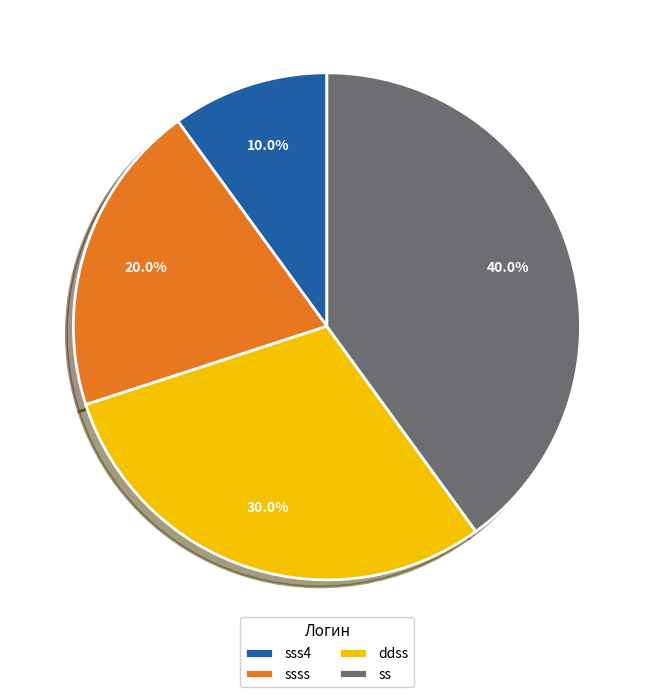

Is there any slice that represents more than half of the pie?

No